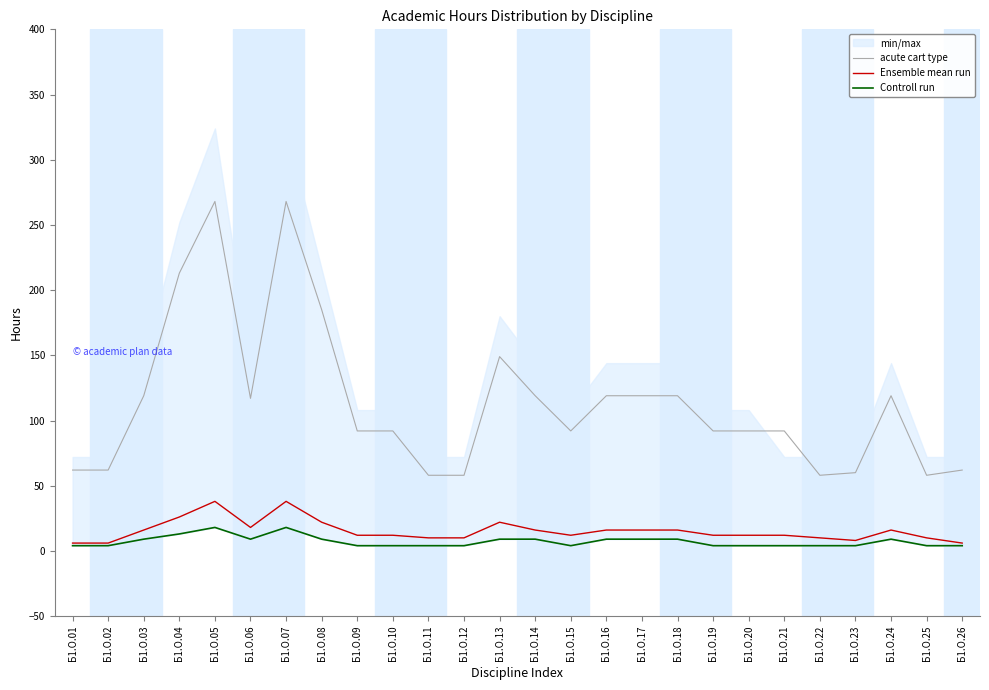

Is it true that acute cart type equals 119 at Б1.О.14?

True